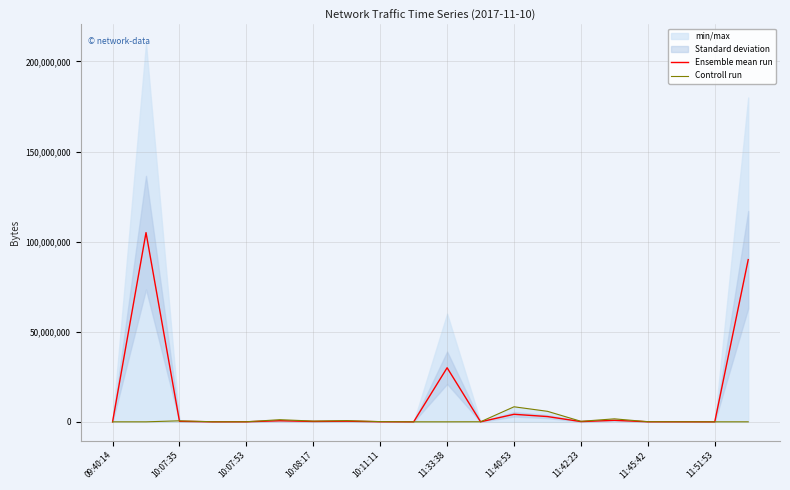

Count the number of categories in the chart.

20